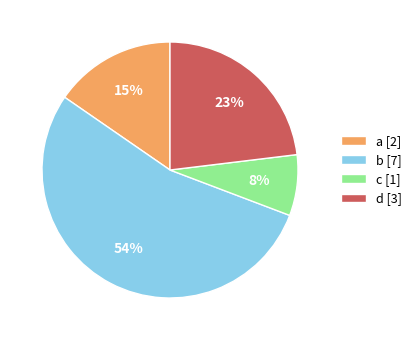

Is there any slice that represents more than half of the pie?

Yes